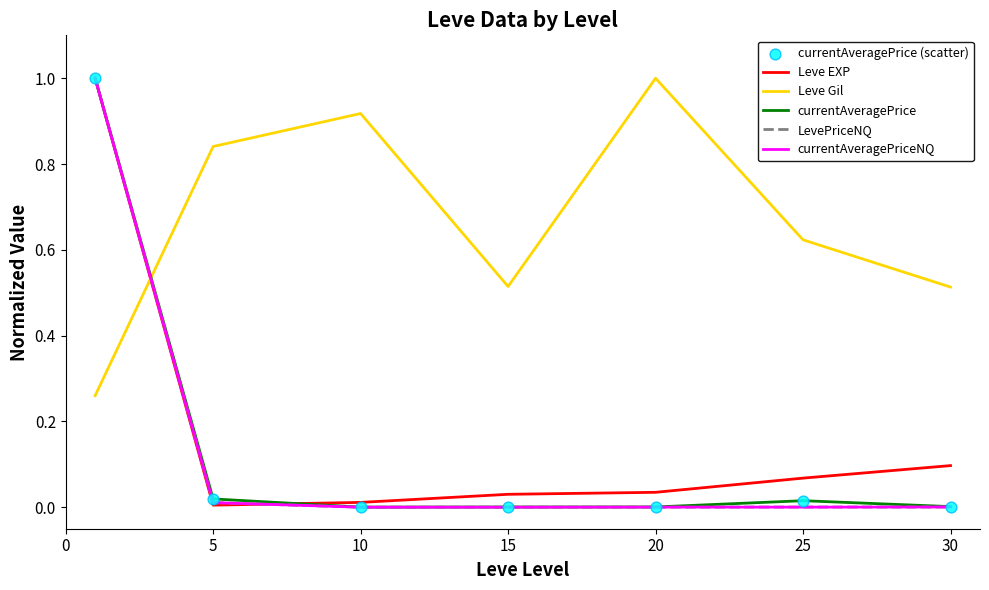

How many intersections are there between LevePriceNQ and Leve Gil?

1